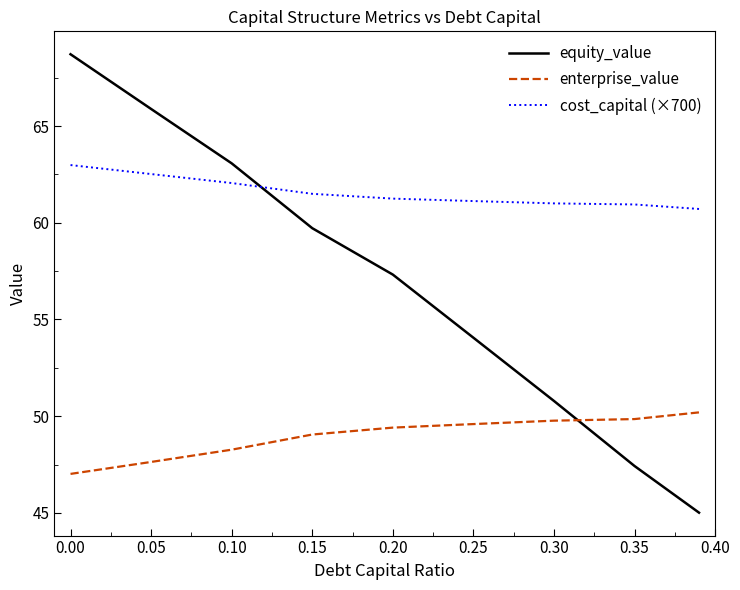

Rank the series by their maximum value, from highest to lowest.

equity_value, cost_capital (×700), enterprise_value